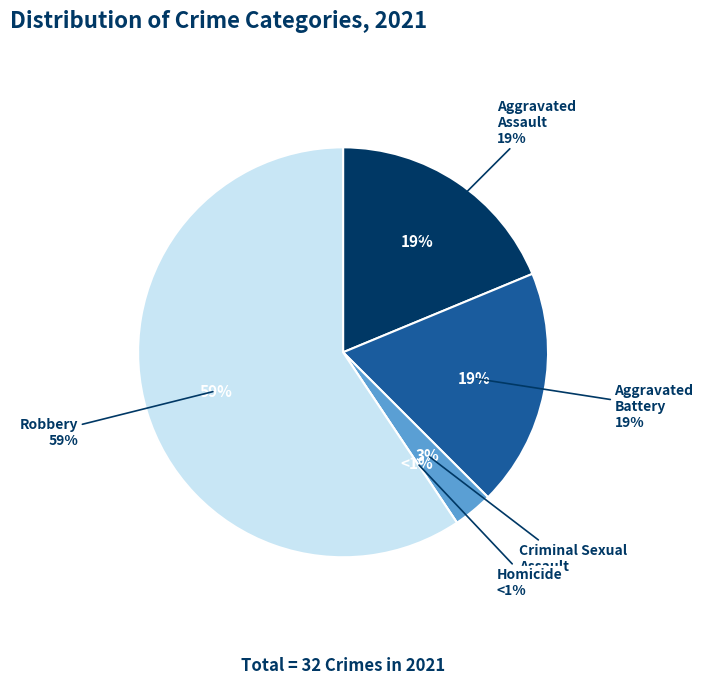

Is it true that Robbery is 23% of the pie?

False